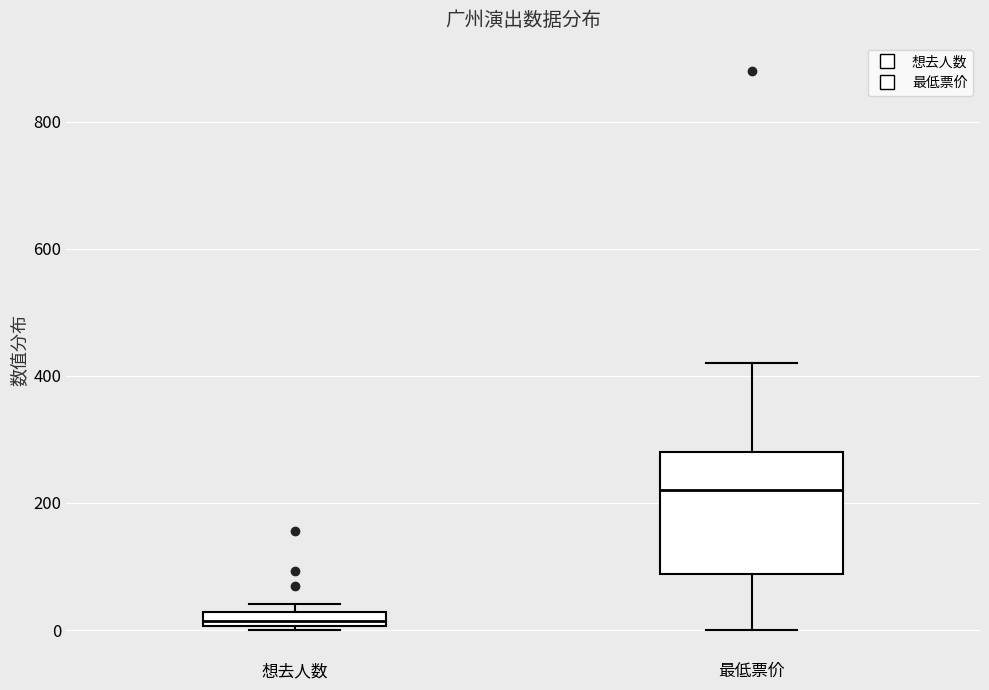

Where is the lower edge of the box for 最低票价 on the y-axis? The values are not printed on the chart, so give them approximately, as read against the axis.

80